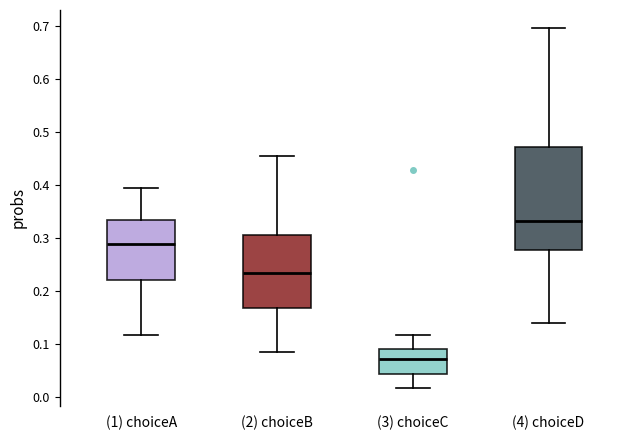

Comparing the boxes themselves (not the whiskers), which one is the tallest?

(4) choiceD